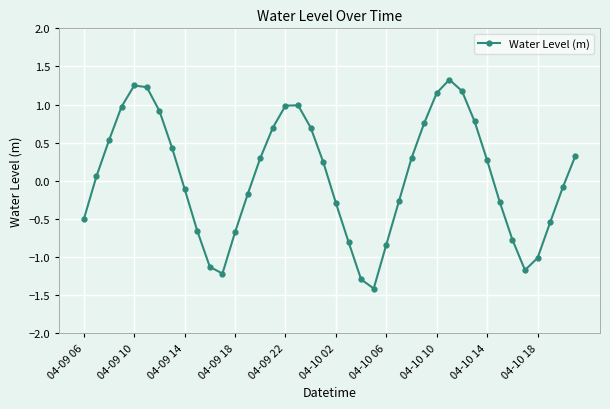

What is the minimum value shown in the chart?

-1.4